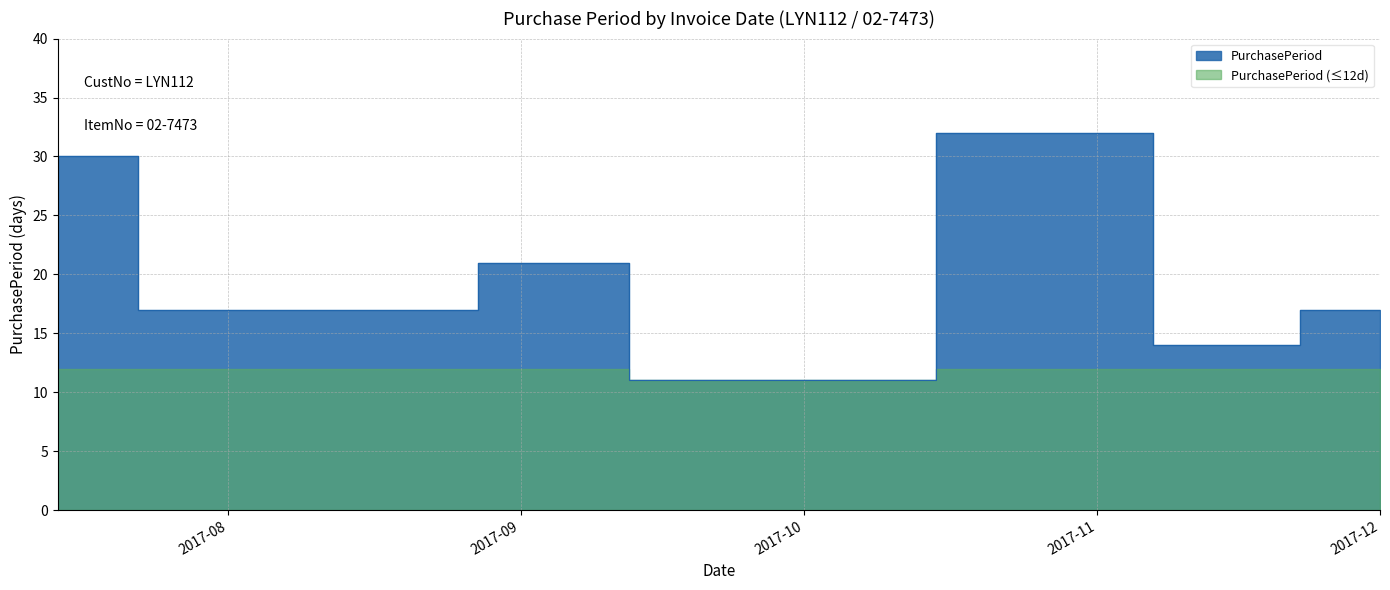

What is the label of the 8th point from the right?

2017-07-31